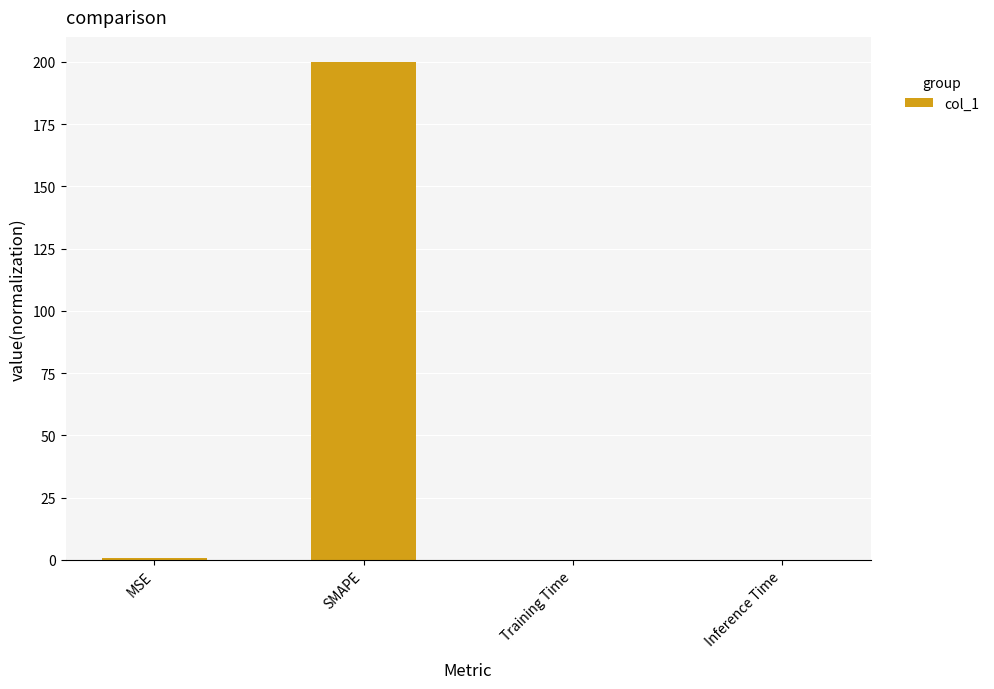

At which category does the chart reach its peak across all series?

SMAPE